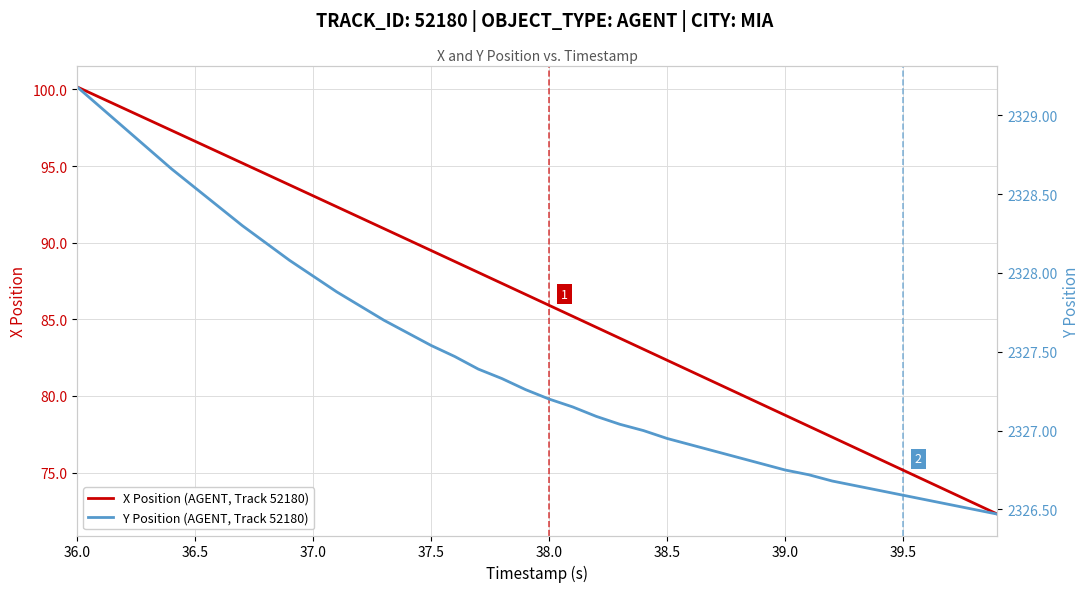

Which category has the highest value in the X Position (AGENT, Track 52180) series?

36.0